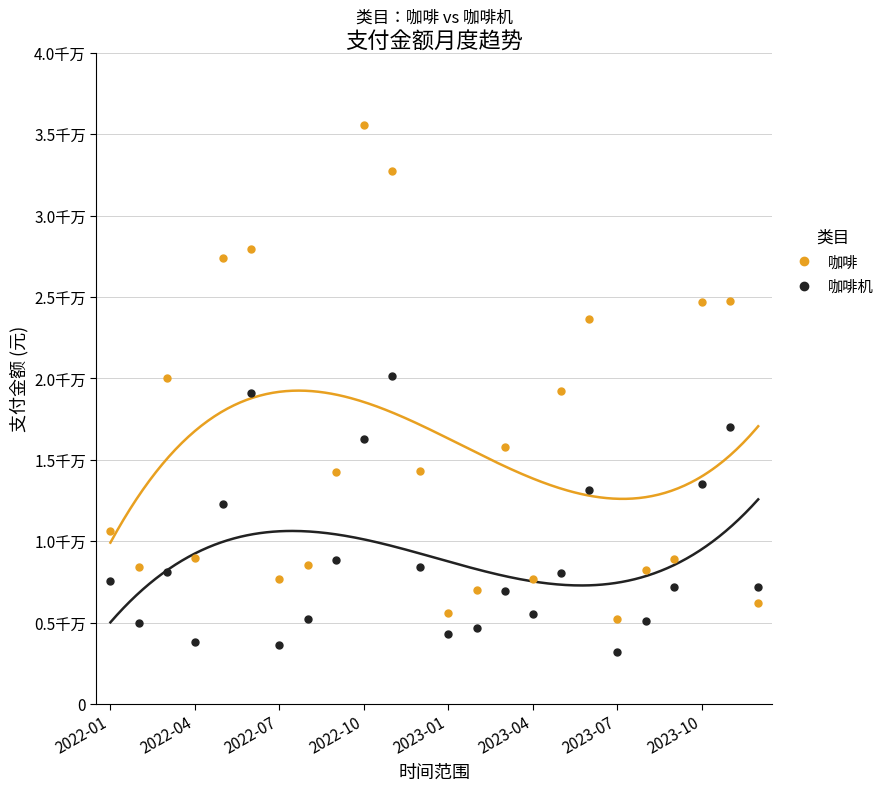

What is the greatest value displayed?

35535312